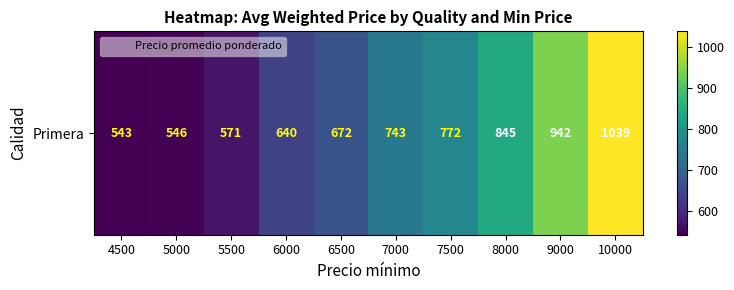

What is the minimum value shown in the chart?

543